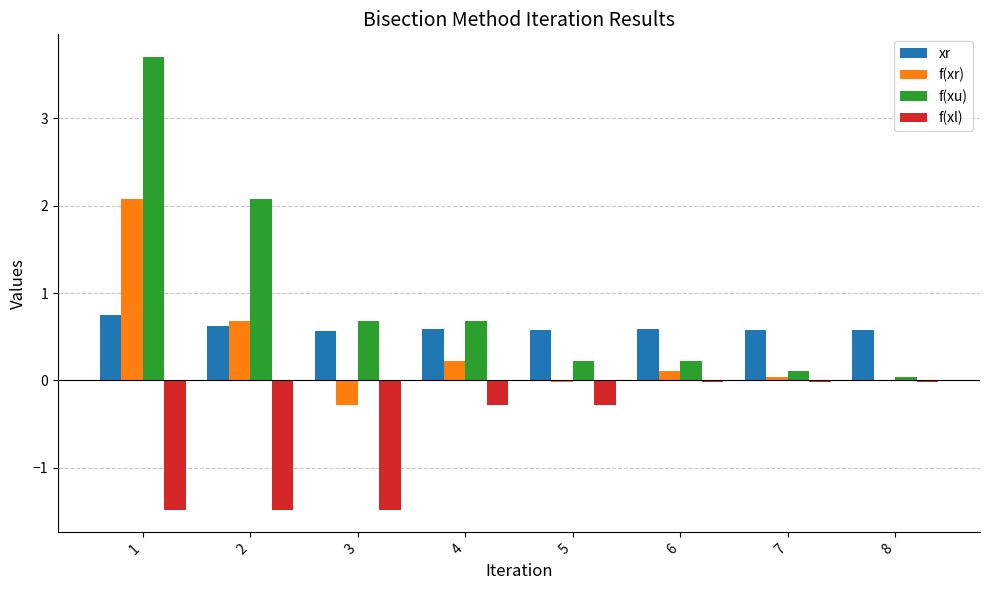

What is the sum of all f(xu) values?

7.7